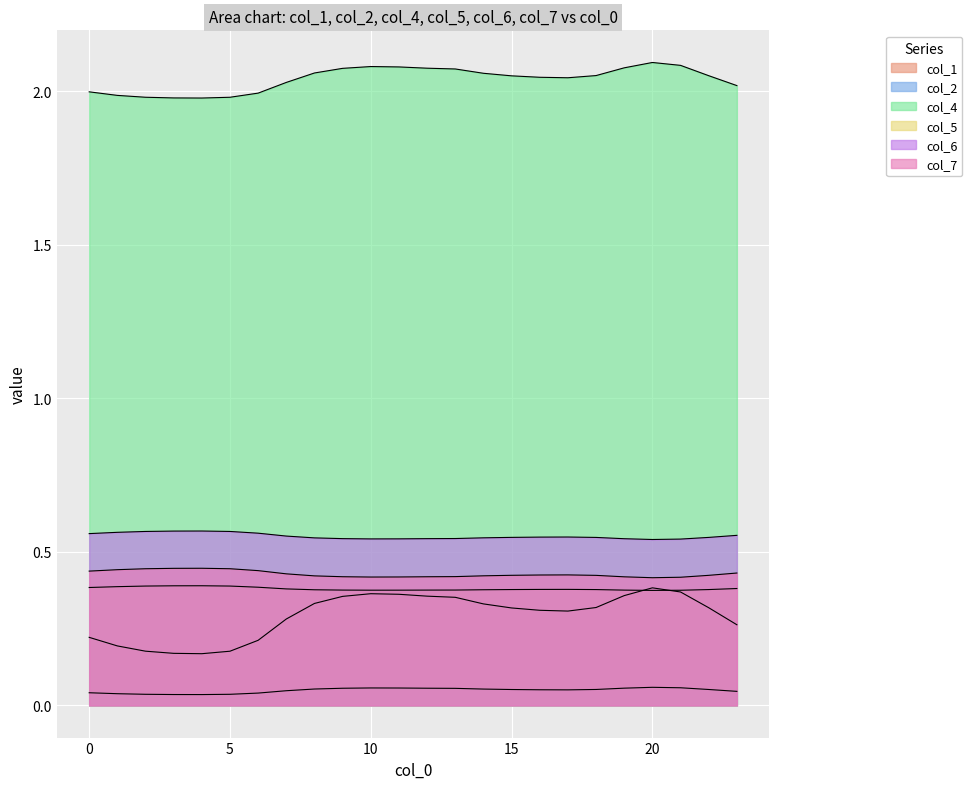

Does the chart display data point markers on the line(s)?

No